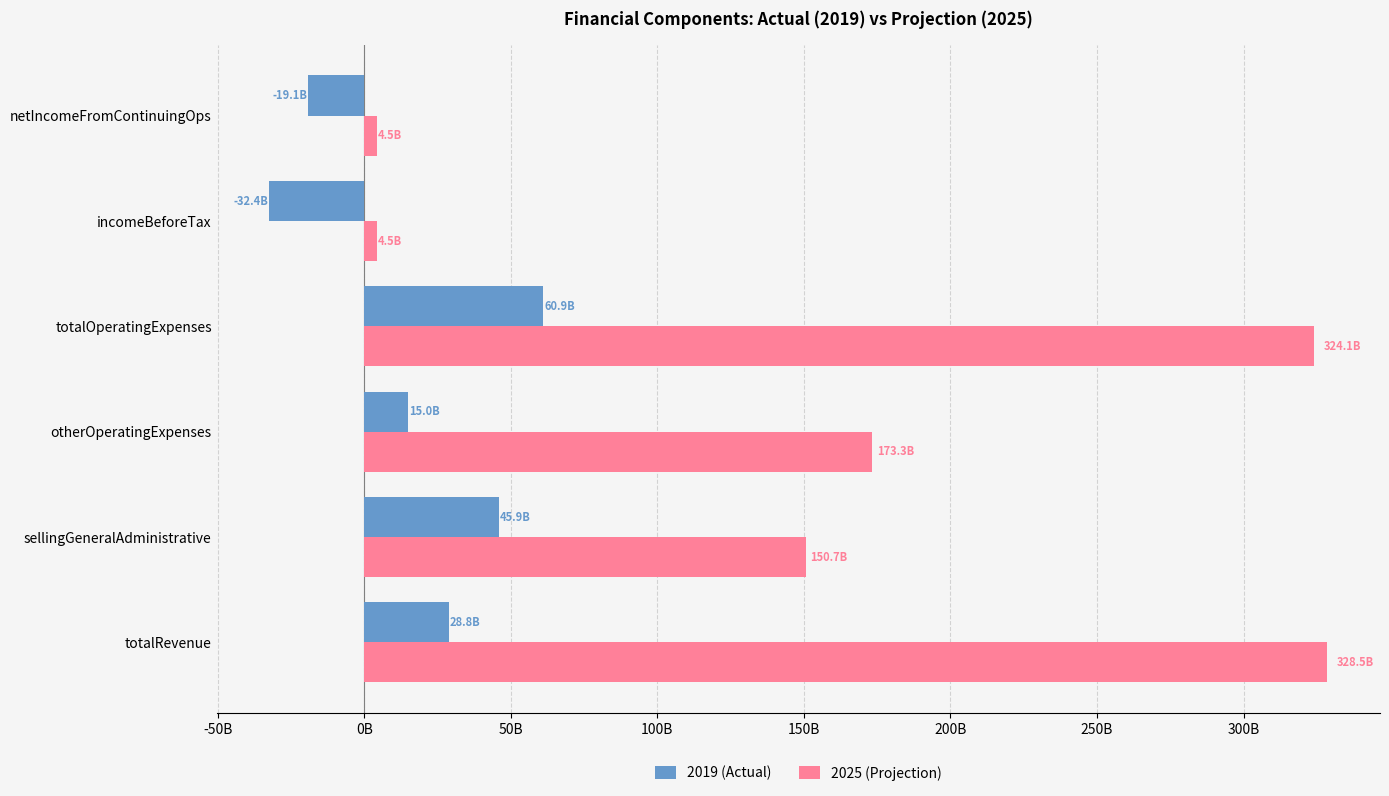

What are all the series names shown in the legend?

2019 (Actual), 2025 (Projection)